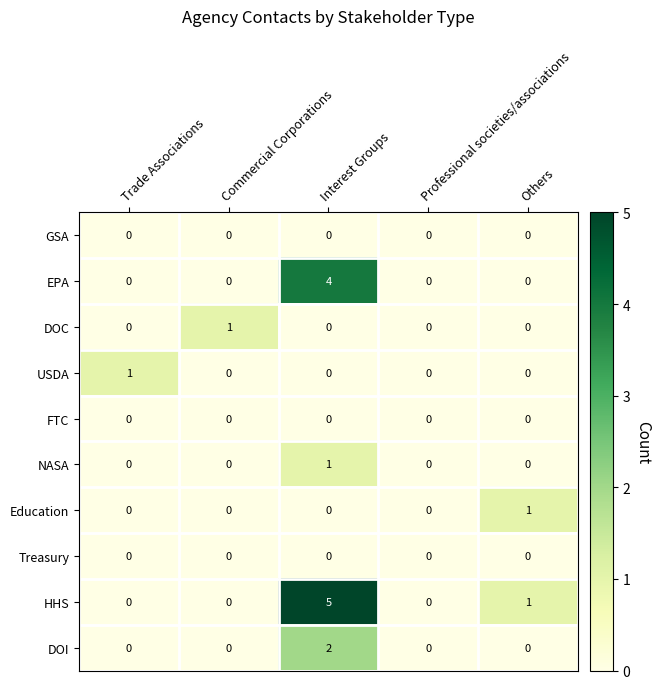

Which series has the largest total across all categories?

HHS